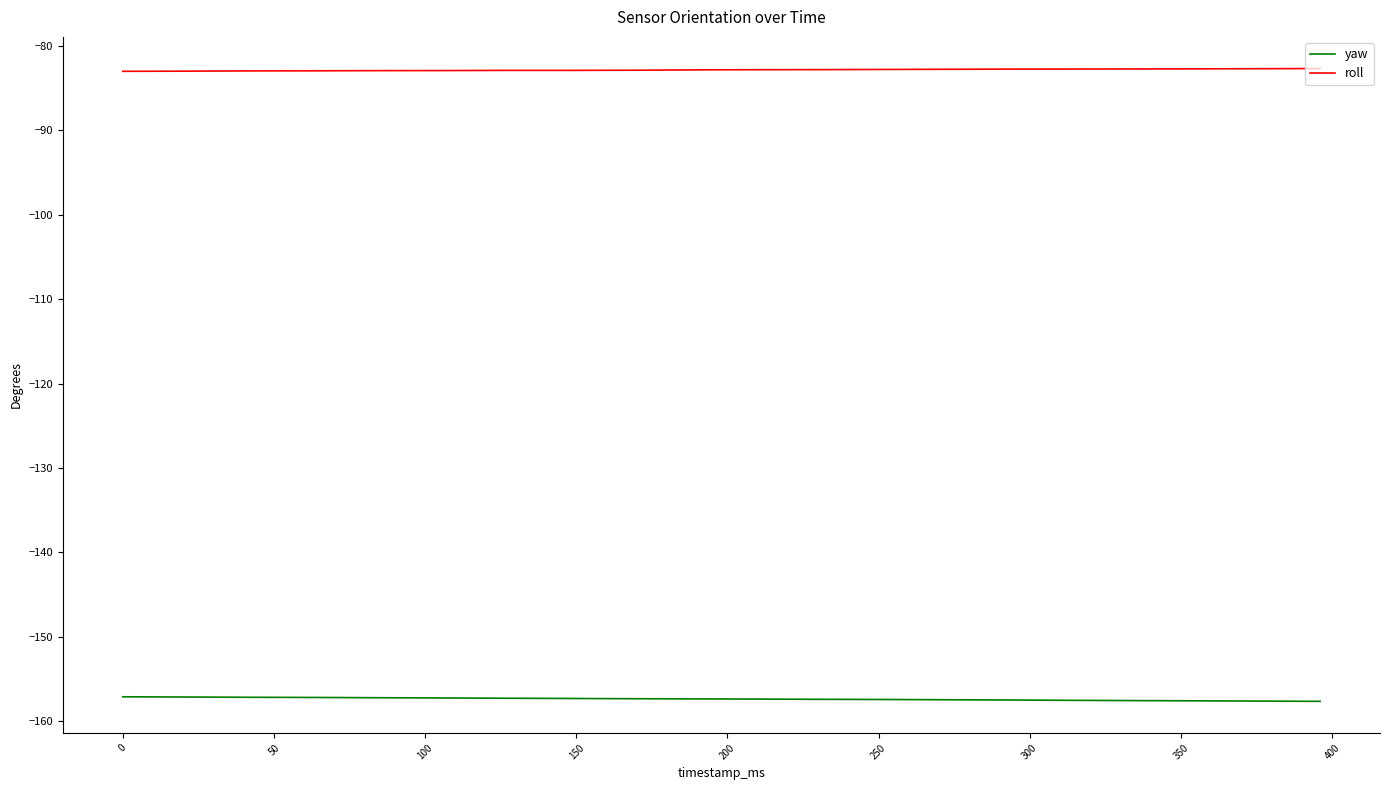

List the series in order of their overall mean, highest first.

roll, yaw